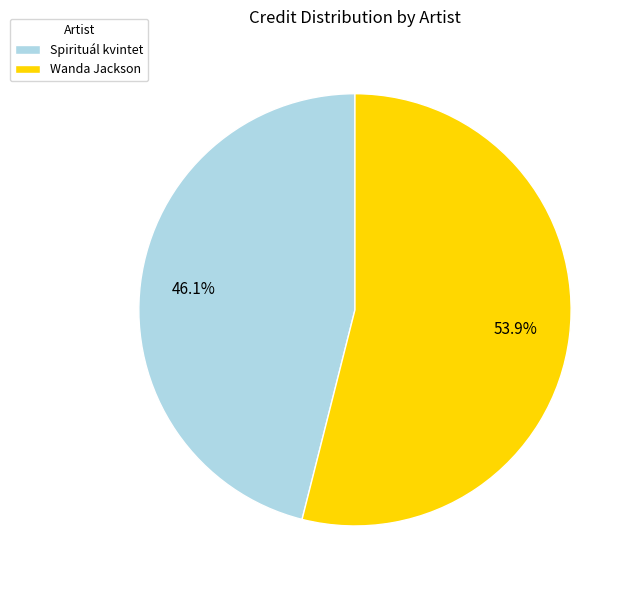

How many segments does this pie chart have?

2